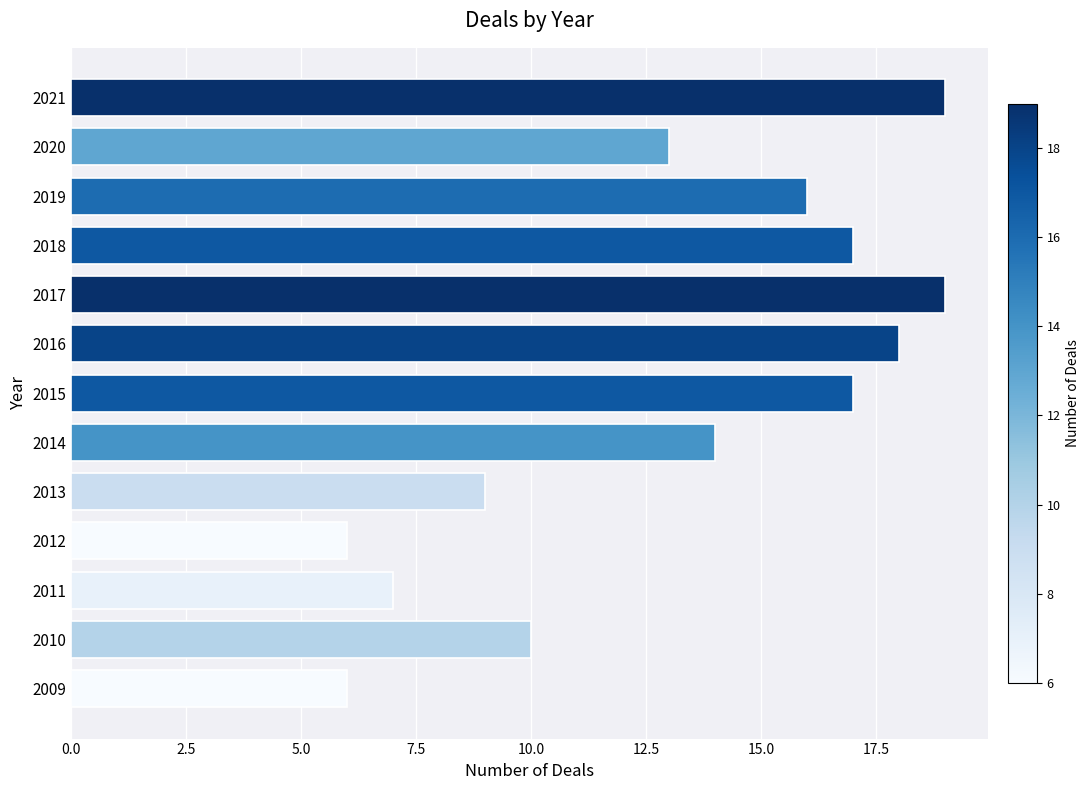

At which label is the value closest to 12?

2020